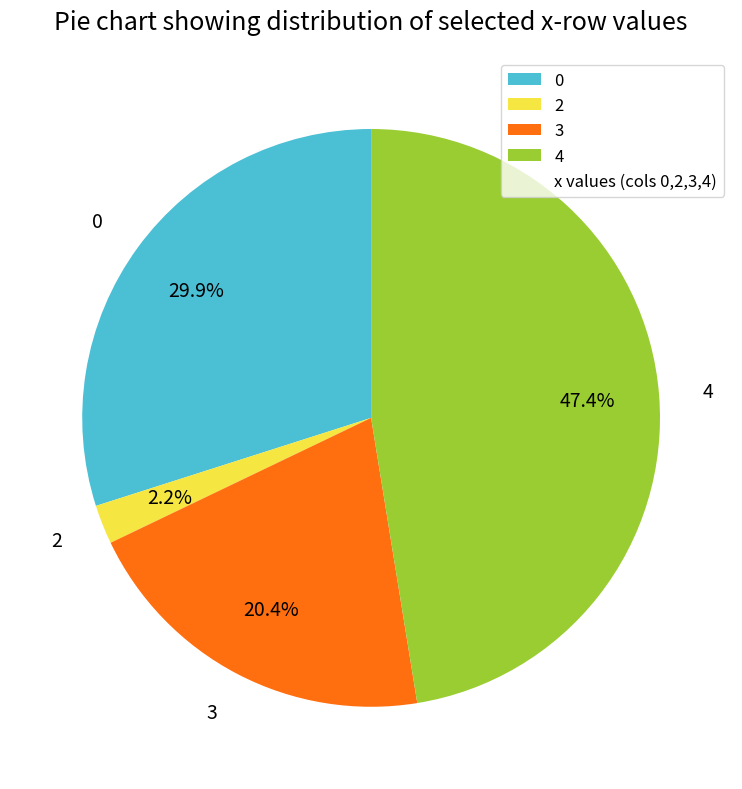

To the nearest percent, what is the average slice percentage?

25%